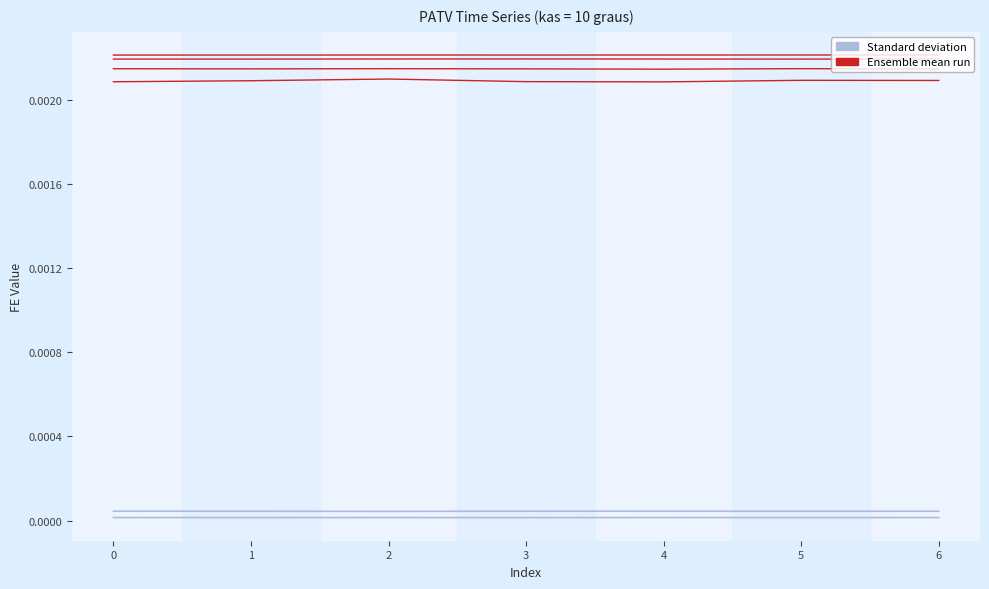

Which category has the lowest value across all series?

3